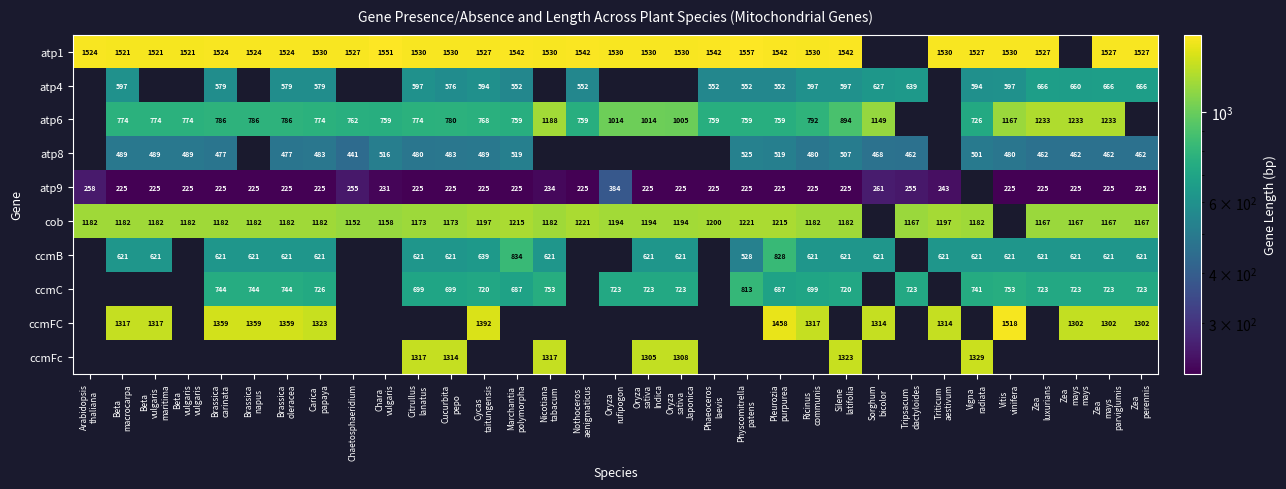

Which has a higher value, Triticum
aestivum or Cucurbita
pepo?

Triticum
aestivum